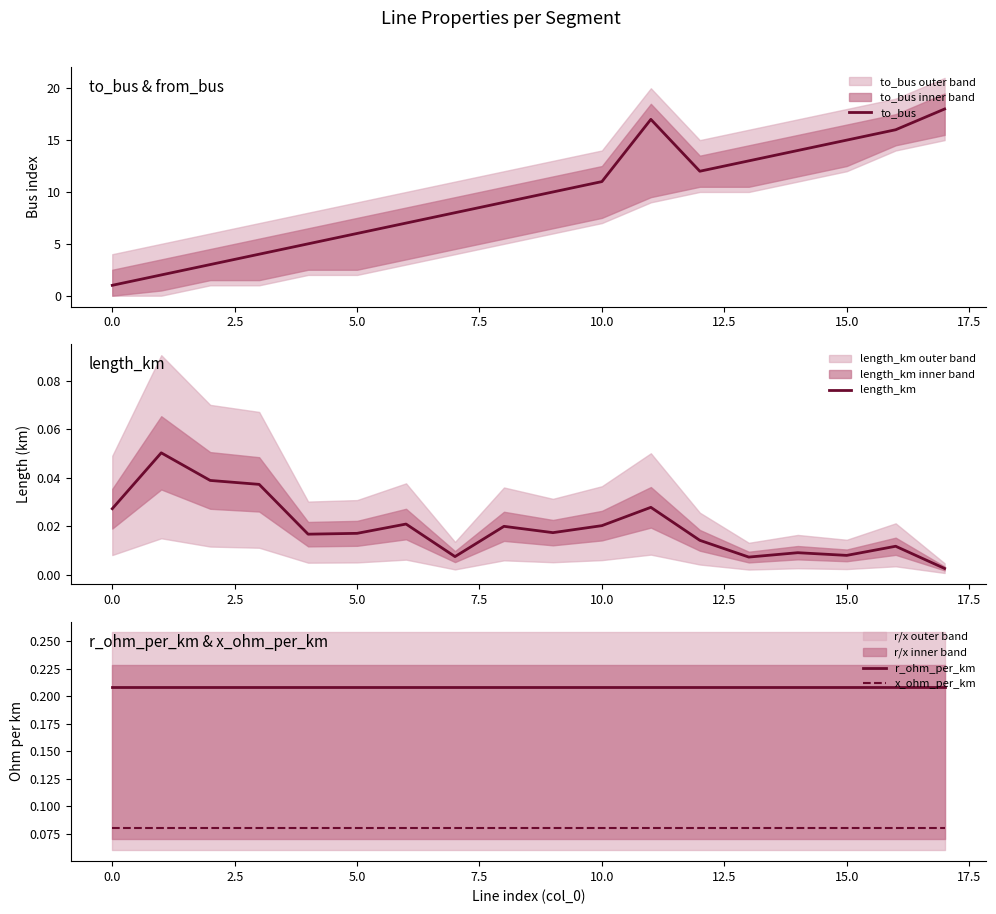

True or false: x_ohm_per_km and r_ohm_per_km intersect in this chart.

False